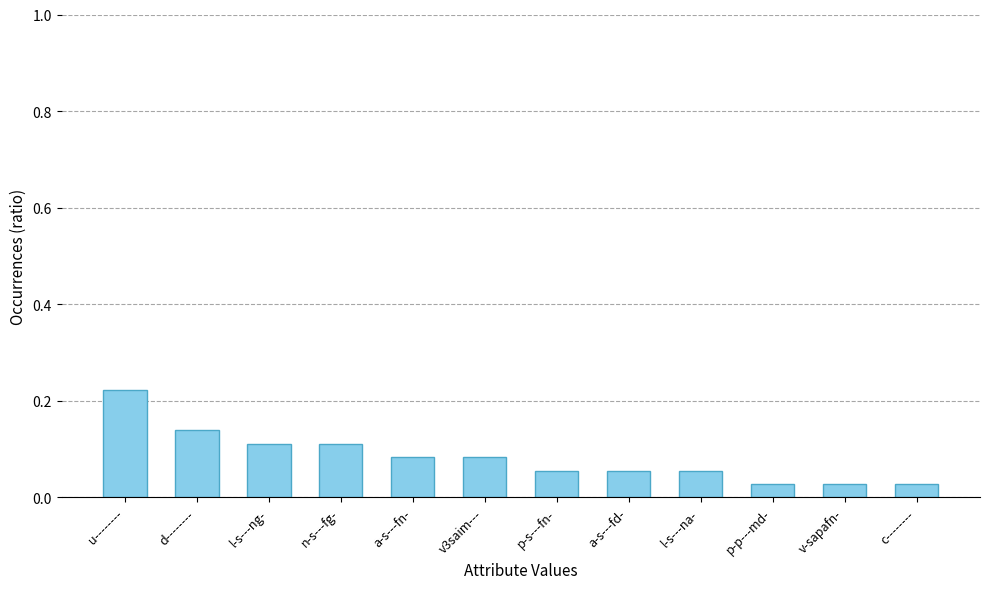

What position from the right is p-p---md-?

3